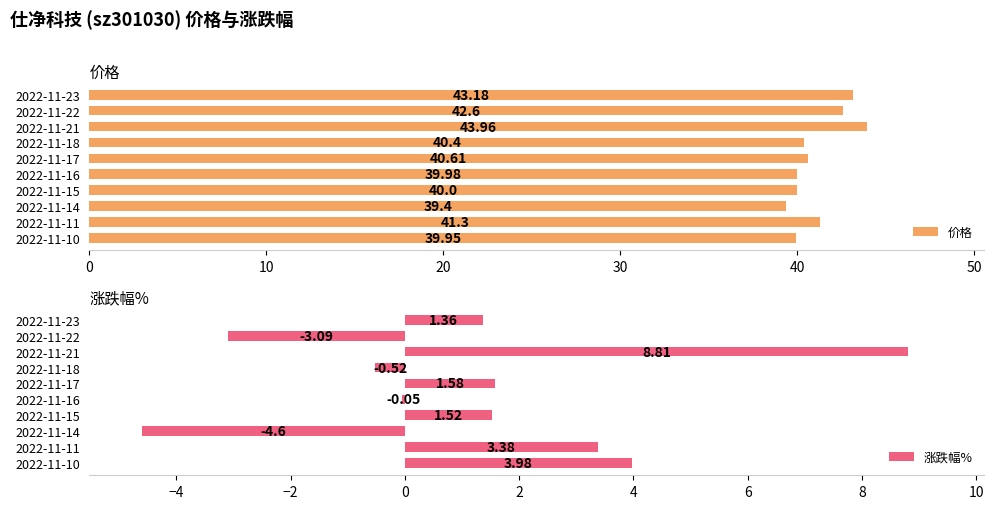

Rank the categories by 价格 value from highest to lowest.

2022-11-21, 2022-11-23, 2022-11-22, 2022-11-11, 2022-11-17, 2022-11-18, 2022-11-15, 2022-11-16, 2022-11-10, 2022-11-14